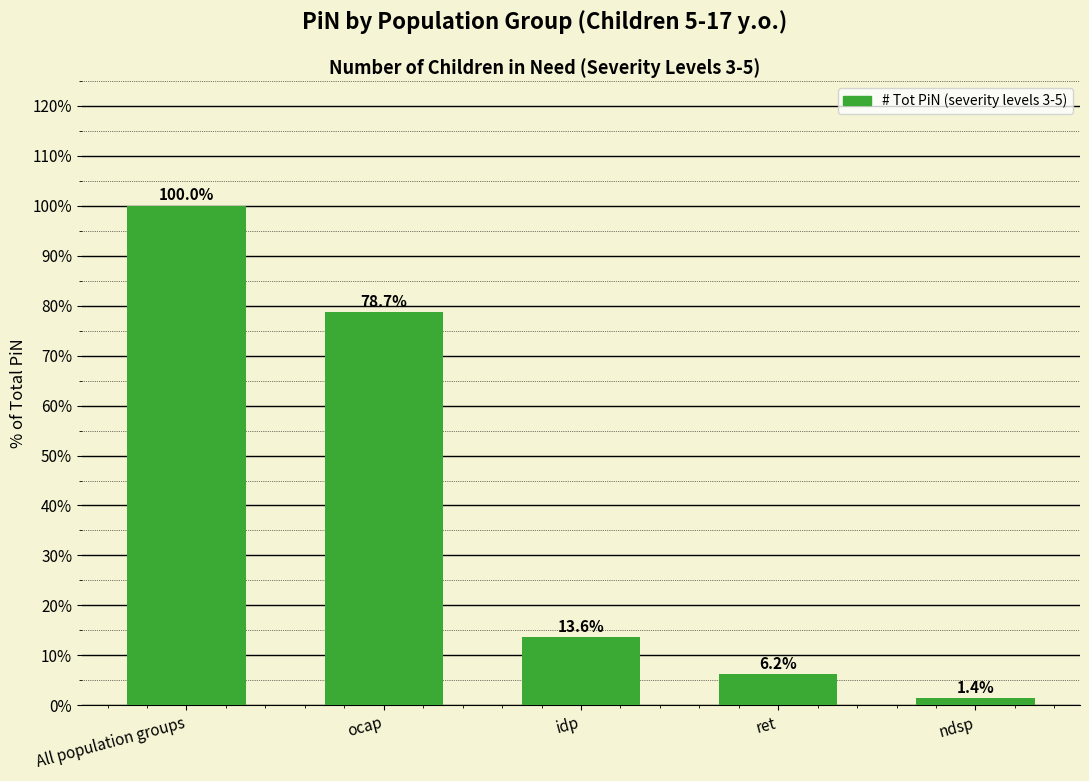

Is it true that the value at idp is 24.0?

False